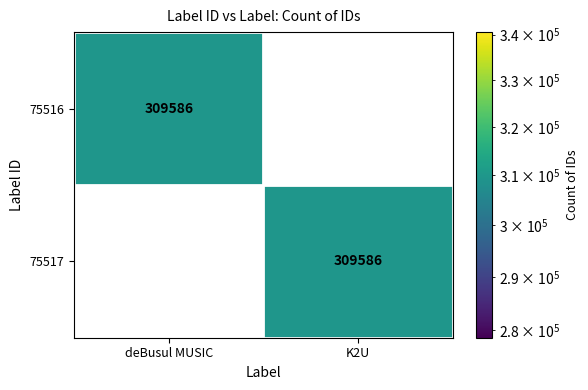

True or false: 75516 has a value of 0 at K2U.

True